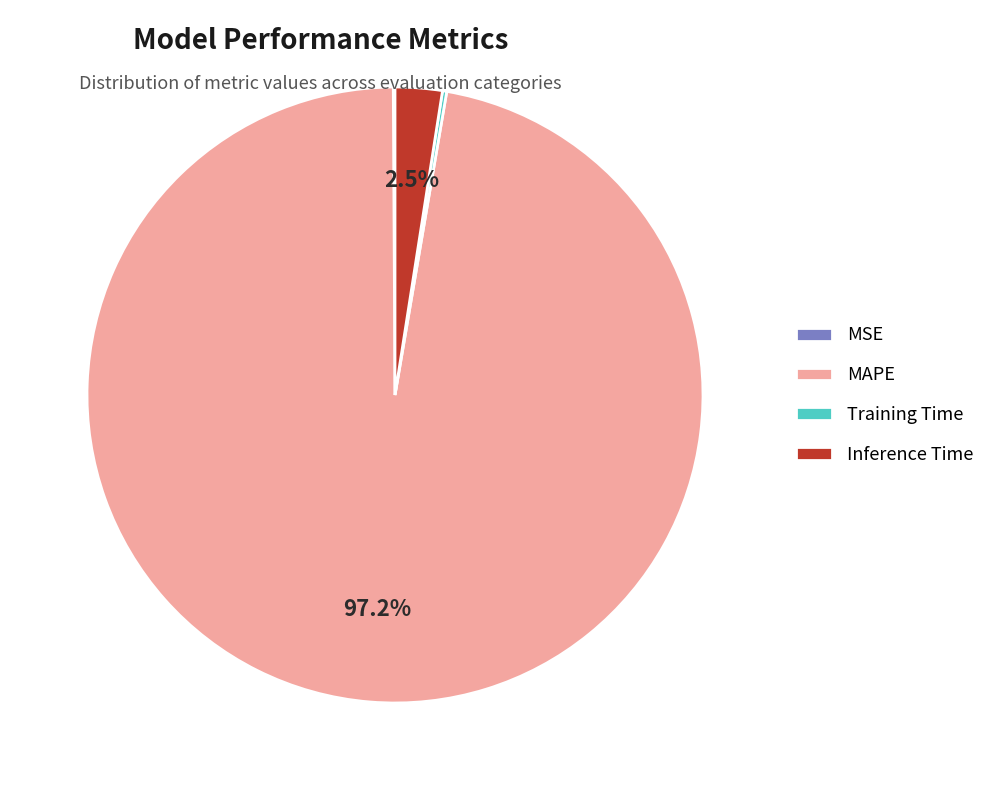

What is the largest slice in the pie chart?

MAPE